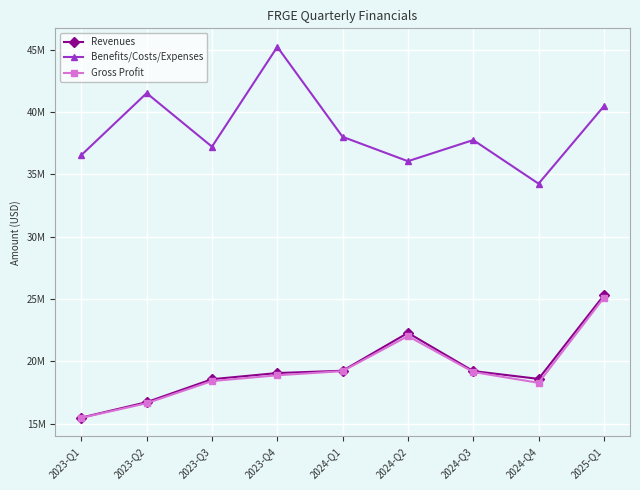

Reading left to right, list all the values displayed in this chart.

Revenues: 2023-Q1=15.5	2023-Q2=16.7	2023-Q3=18.6	2023-Q4=19.1	2024-Q1=19.2	2024-Q2=22.3	2024-Q3=19.2	2024-Q4=18.6	2025-Q1=25.3
Benefits/Costs/Expenses: 2023-Q1=36.6	2023-Q2=41.5	2023-Q3=37.2	2023-Q4=45.2	2024-Q1=38.0	2024-Q2=36.1	2024-Q3=37.8	2024-Q4=34.3	2025-Q1=40.5
Gross Profit: 2023-Q1=15.5	2023-Q2=16.6	2023-Q3=18.4	2023-Q4=18.9	2024-Q1=19.2	2024-Q2=22.0	2024-Q3=19.1	2024-Q4=18.3	2025-Q1=25.1